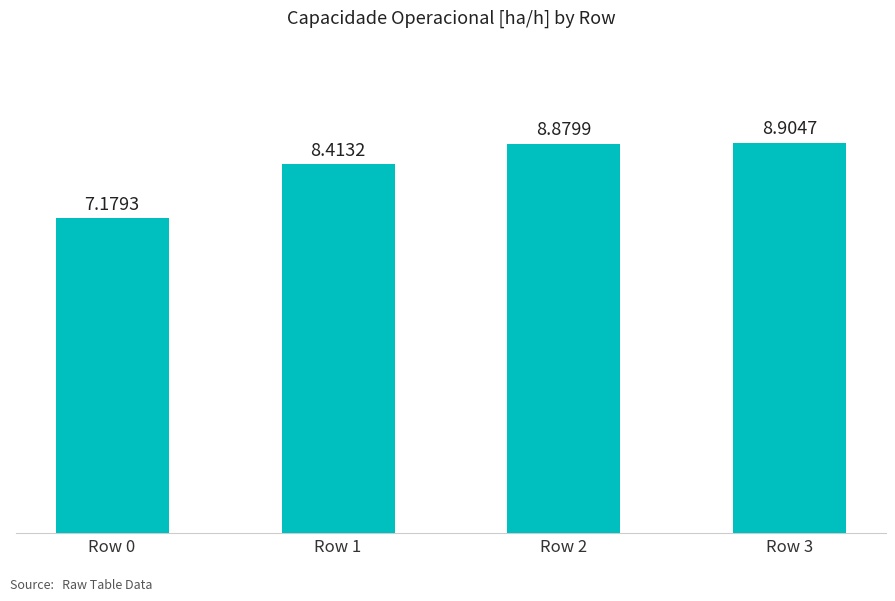

What is the minimum value shown in the chart?

7.2